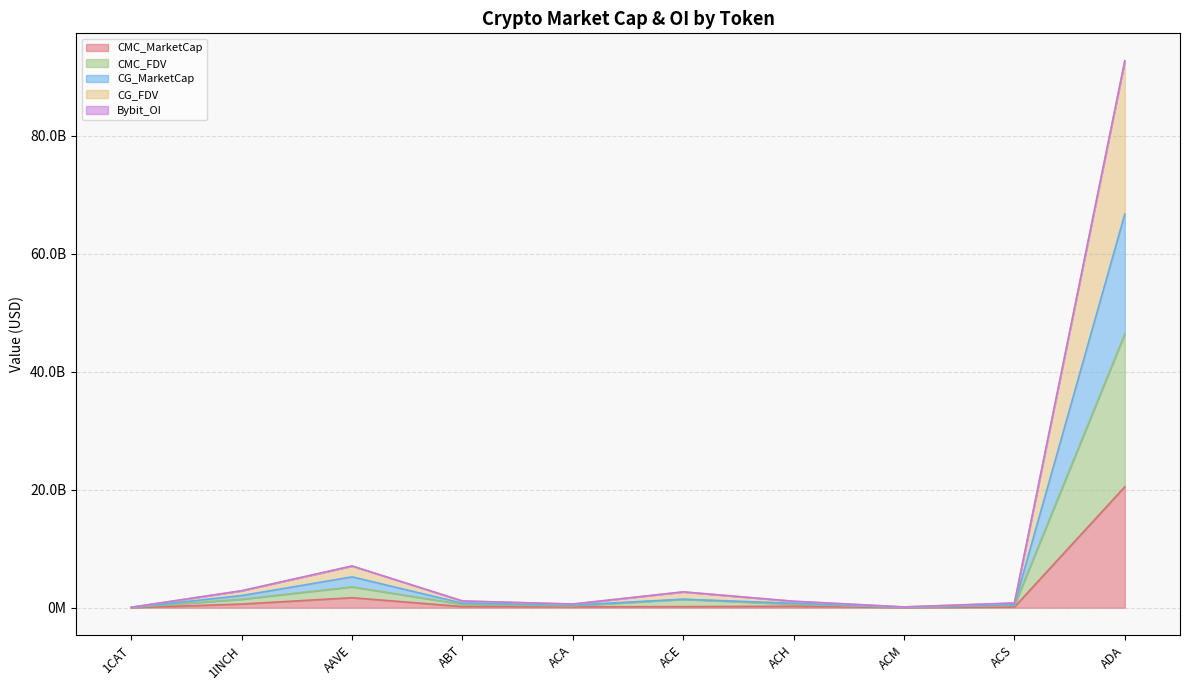

Count the number of data series in this chart.

5